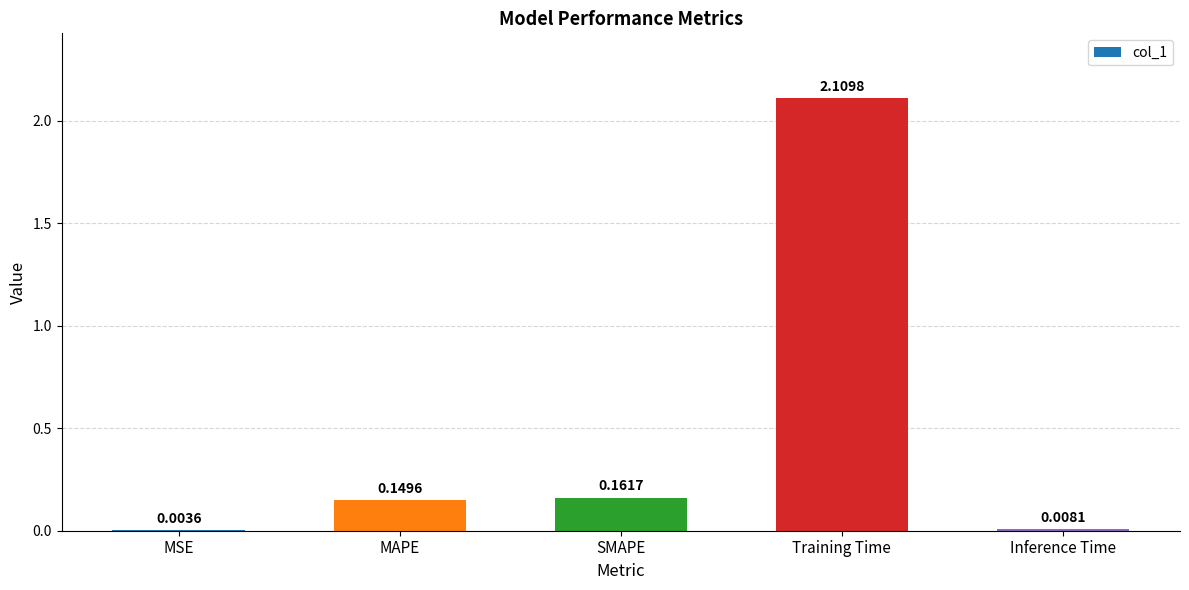

At which category does the chart reach its peak across all series?

Training Time